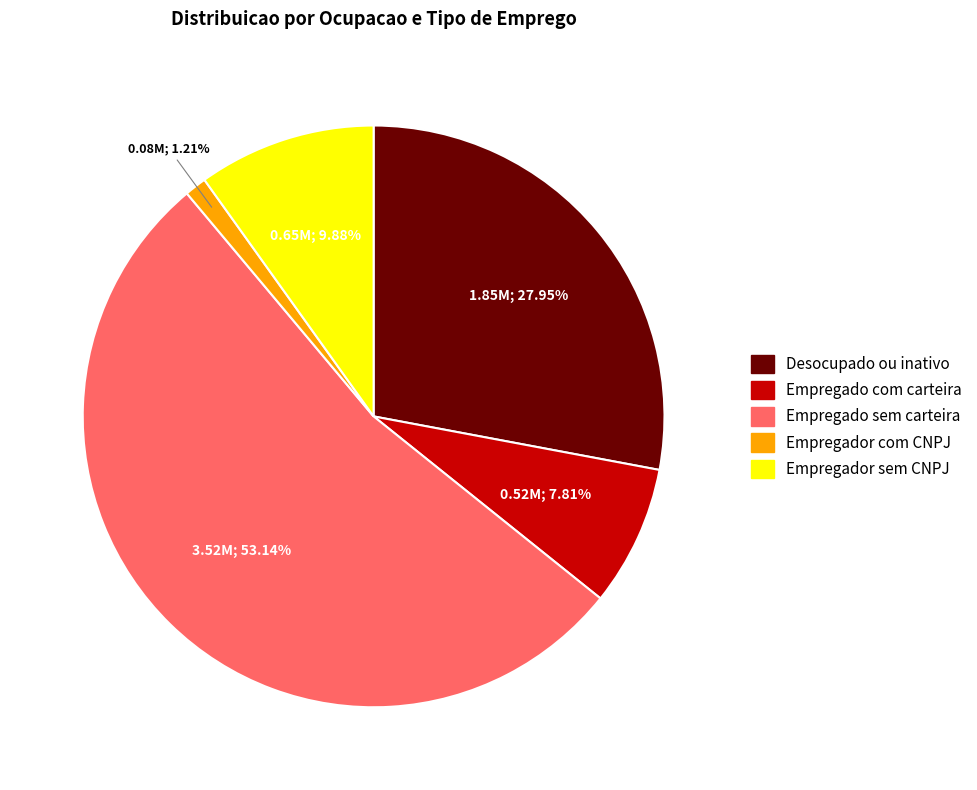

Count the number of slices in the pie.

5